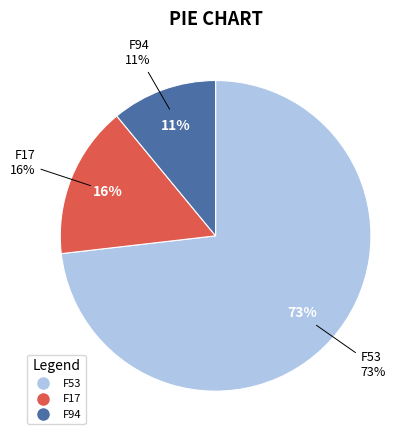

How many segments does this pie chart have?

3